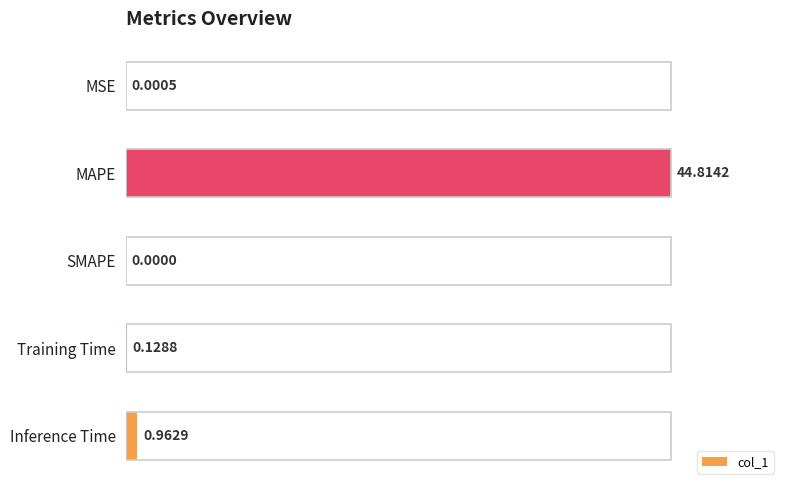

What is the sum of all values?

45.9